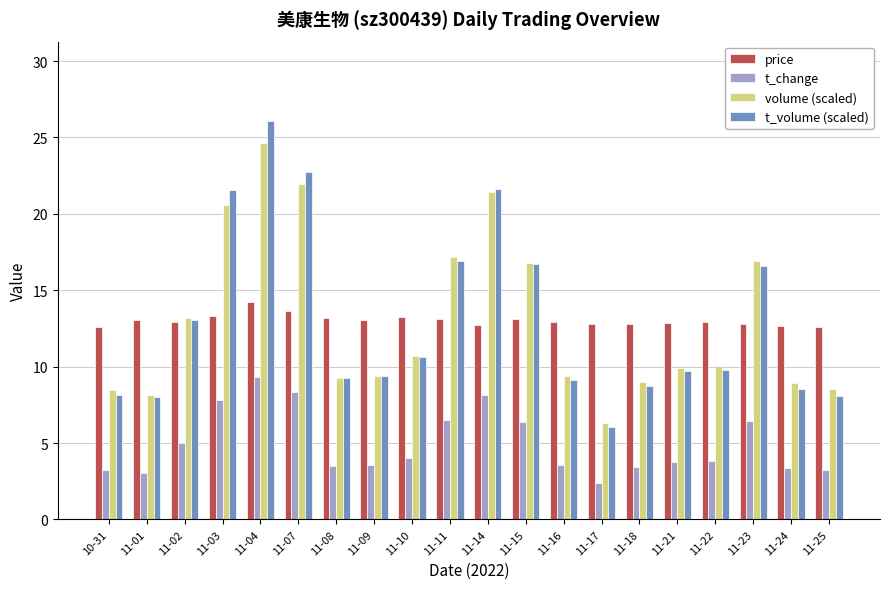

What is the average value of the t_change series?

4.9